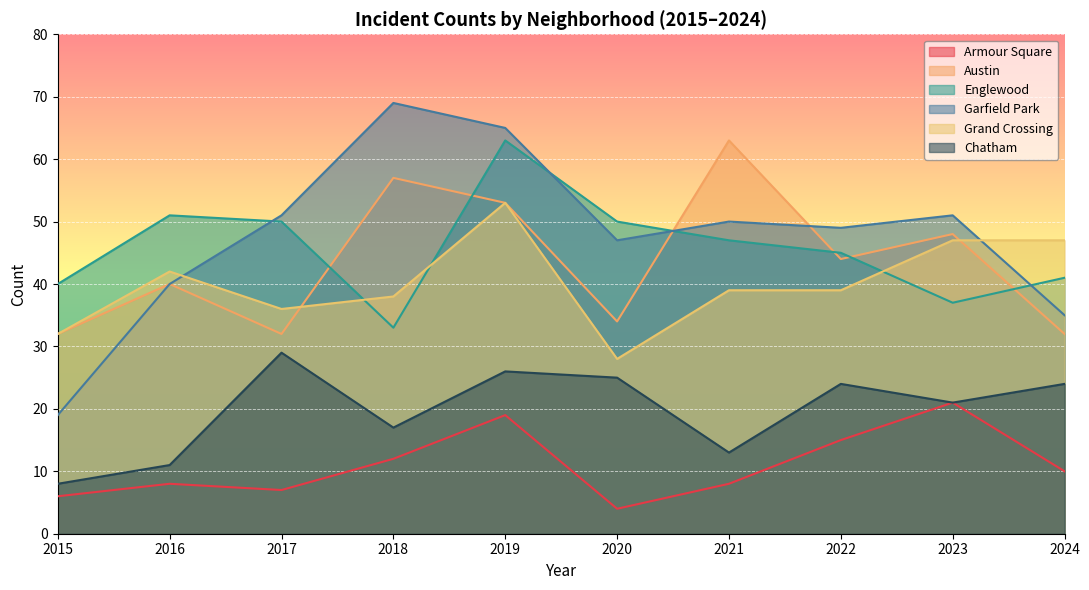

True or false: Grand Crossing has more than 1 points higher than both neighbors.

True